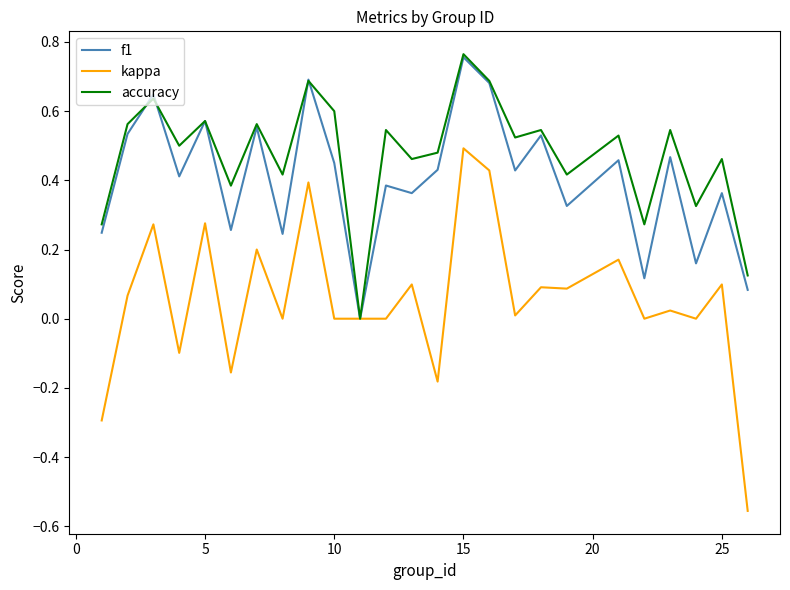

Which series has the largest range (max minus min)?

kappa